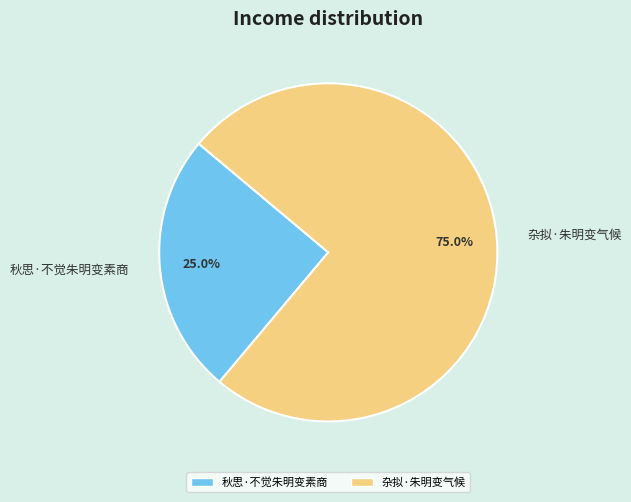

What is the largest slice in the pie chart?

杂拟·朱明变气候